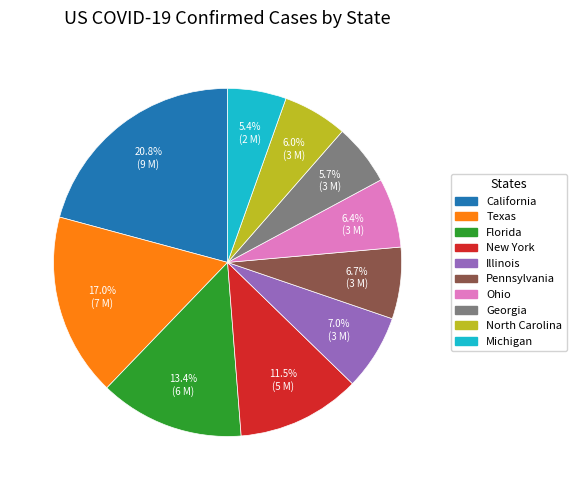

Combined, what portion of the pie is California and Texas?

37.8%